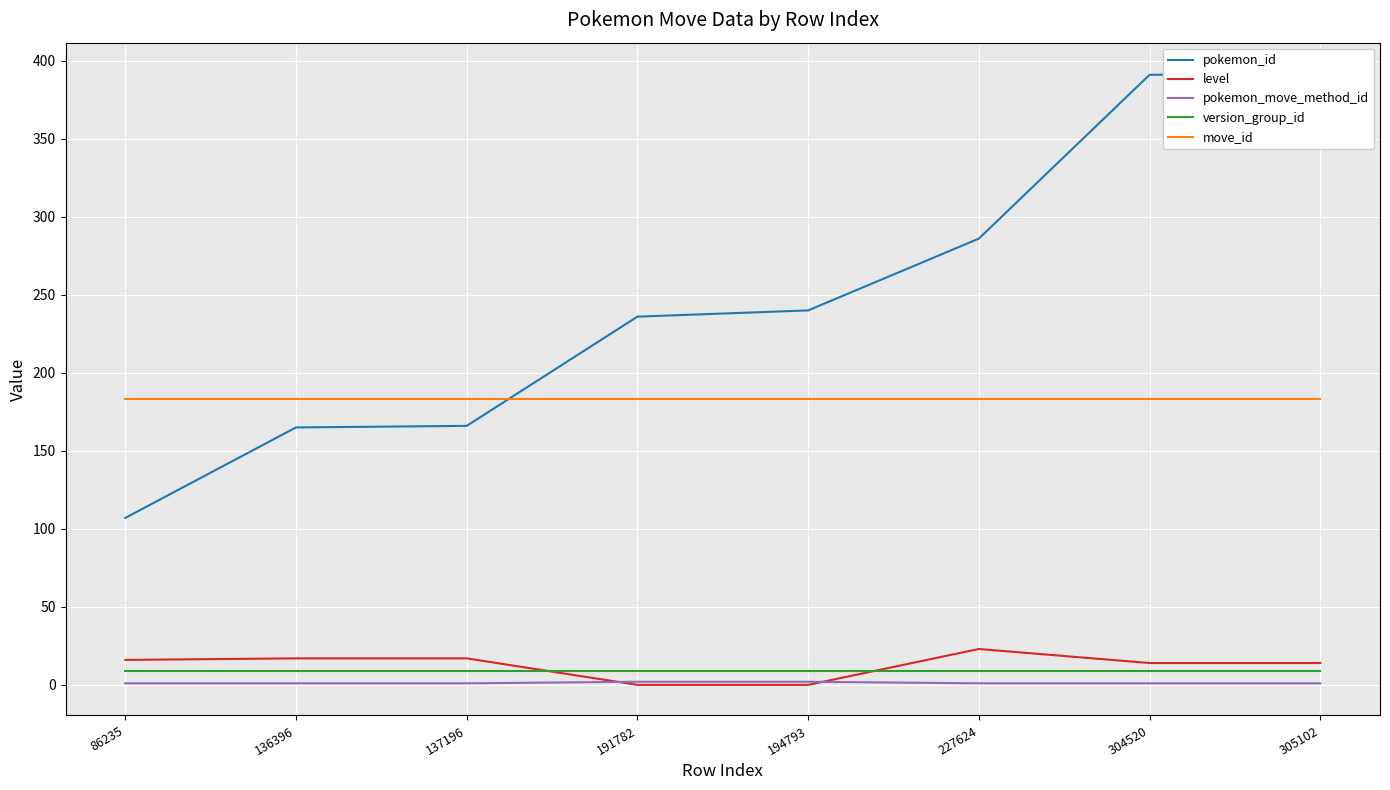

Which label corresponds to the smallest value in the chart?

191782